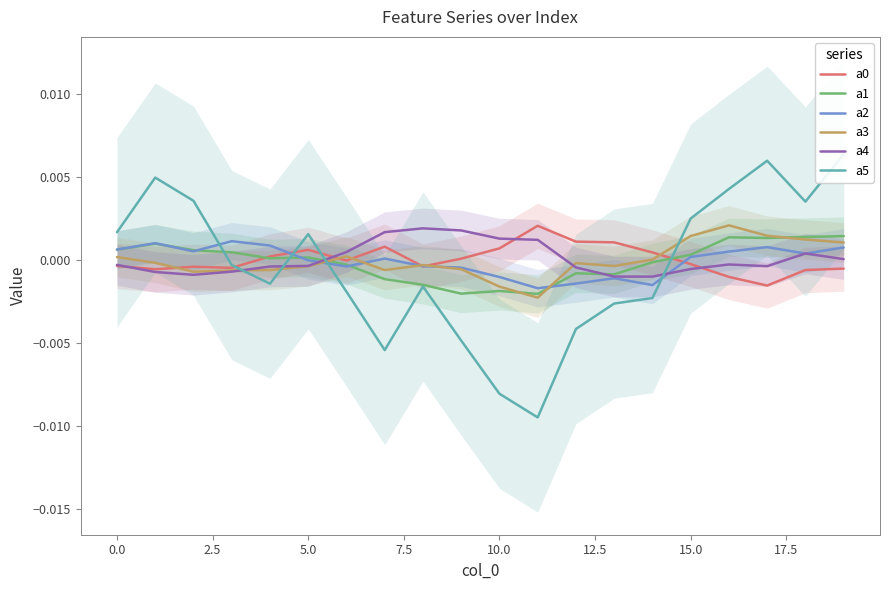

List the series in order of their peak value, lowest first.

a2, a1, a4, a0, a3, a5